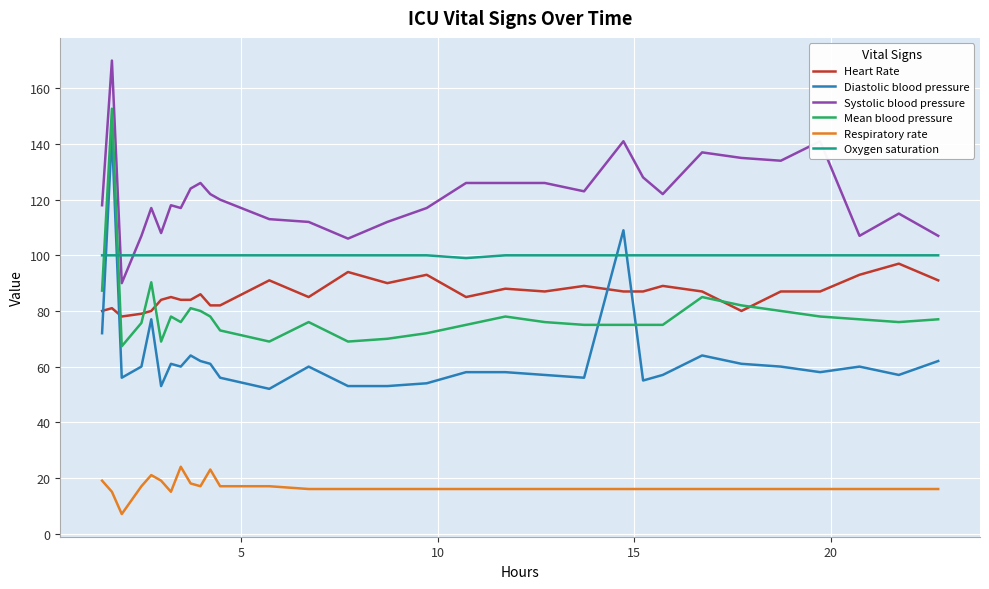

Which series has the largest range (max minus min)?

Diastolic blood pressure